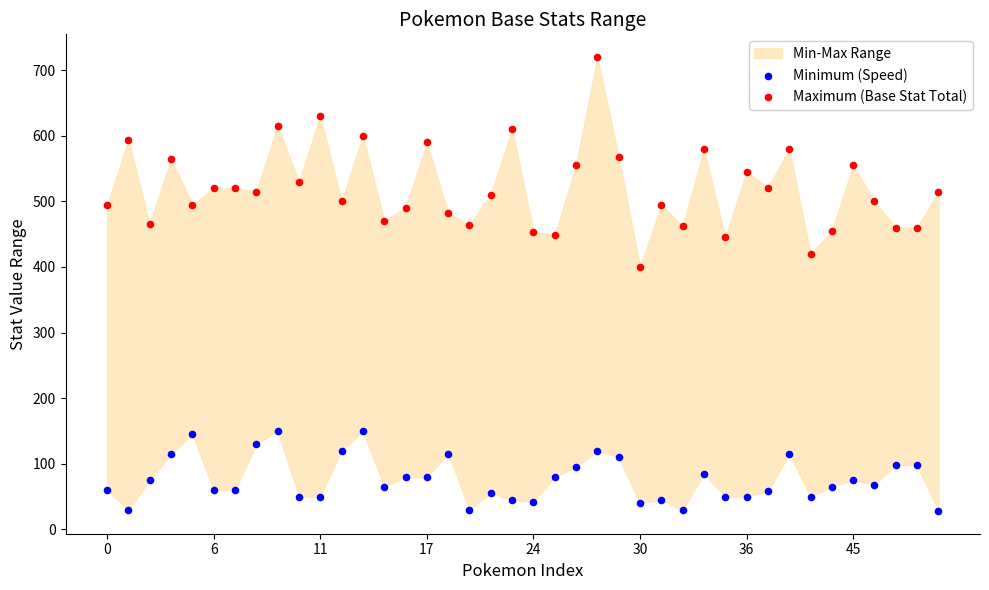

Which series contains the highest Y value?

Maximum (Base Stat Total)